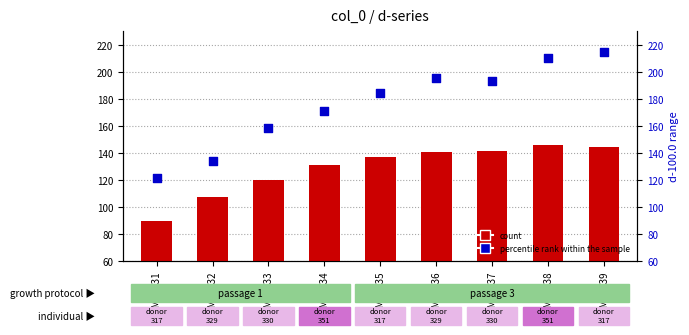

At which category is the sum across all series the highest?

GSM92239